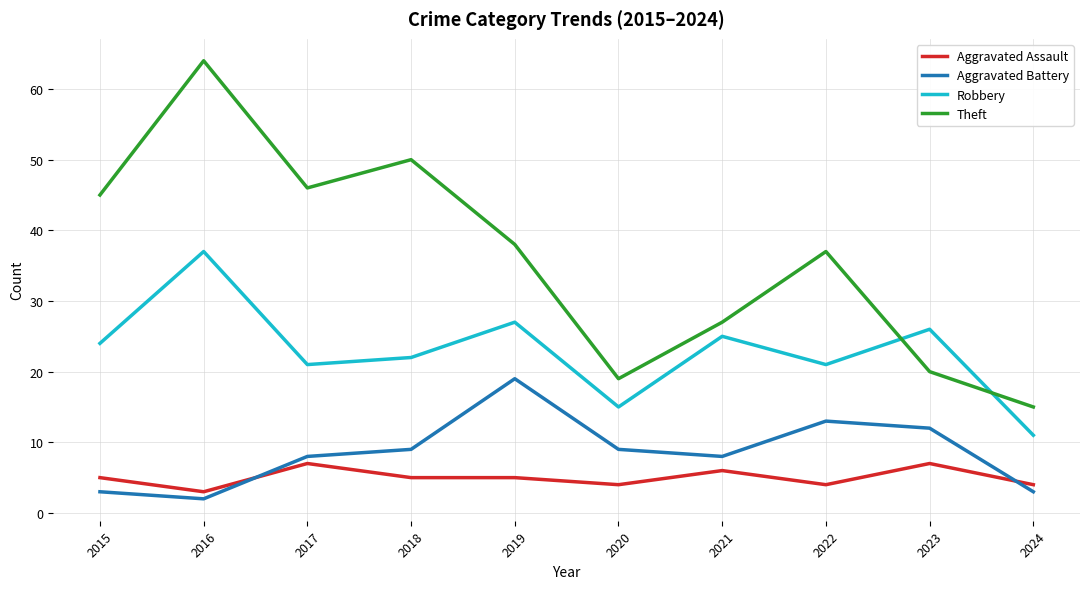

Is it true that Aggravated Assault equals 2 at 2015?

False